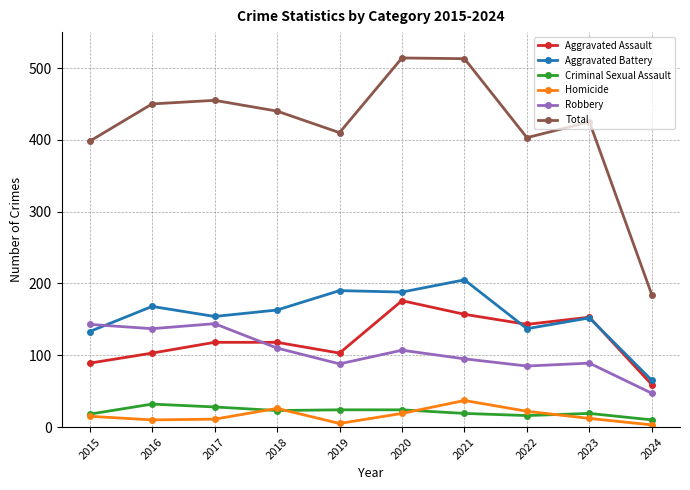

What is the value of the Criminal Sexual Assault point at the 1st from the left?

18